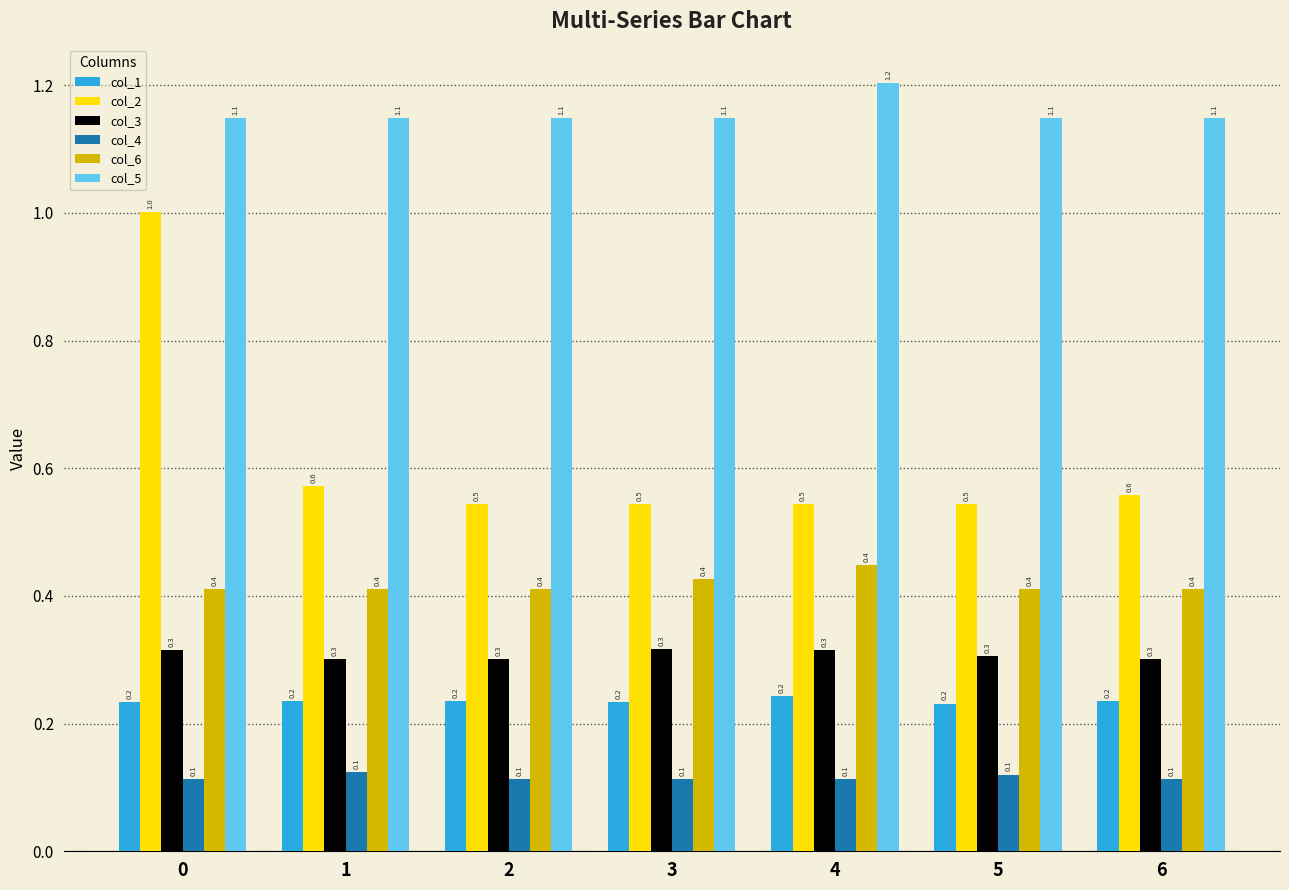

True or false: col_1 has a value of 0.2 at 4.

True